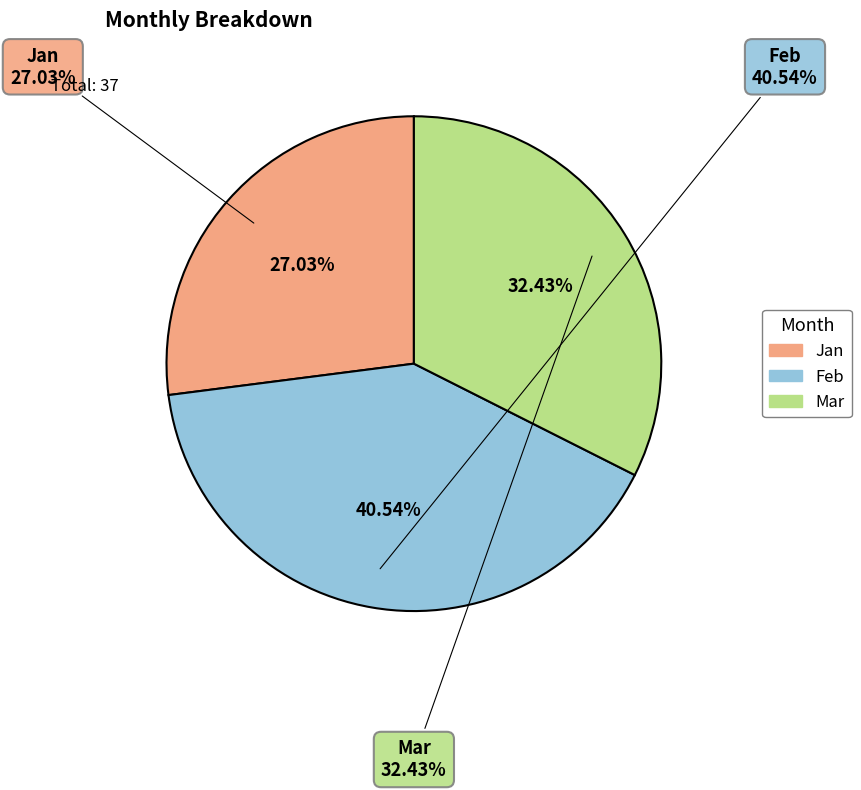

To the nearest percent, what percentage of the pie is Jan?

27%